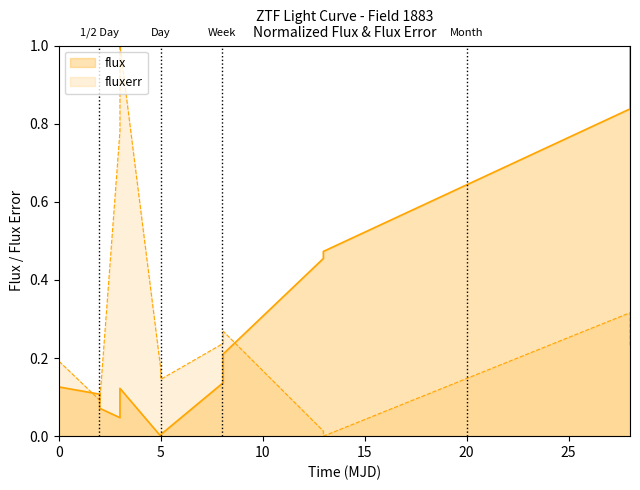

Does the chart display data point markers on the line(s)?

No